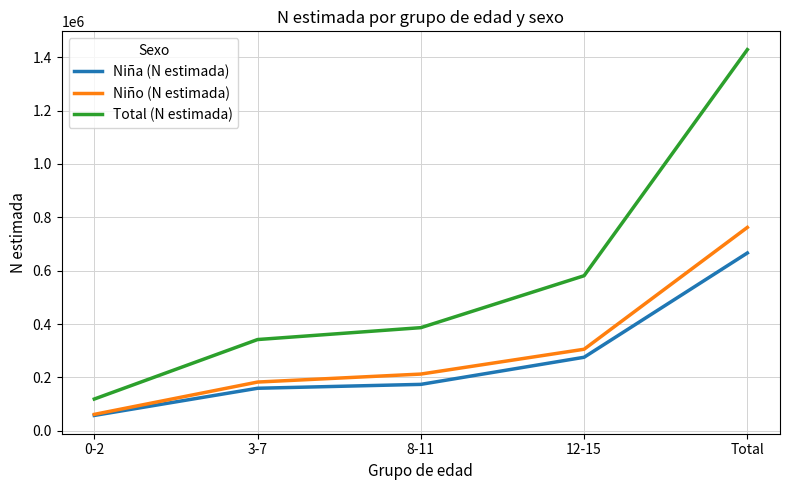

What is the difference between the highest and lowest values at Total?

761972